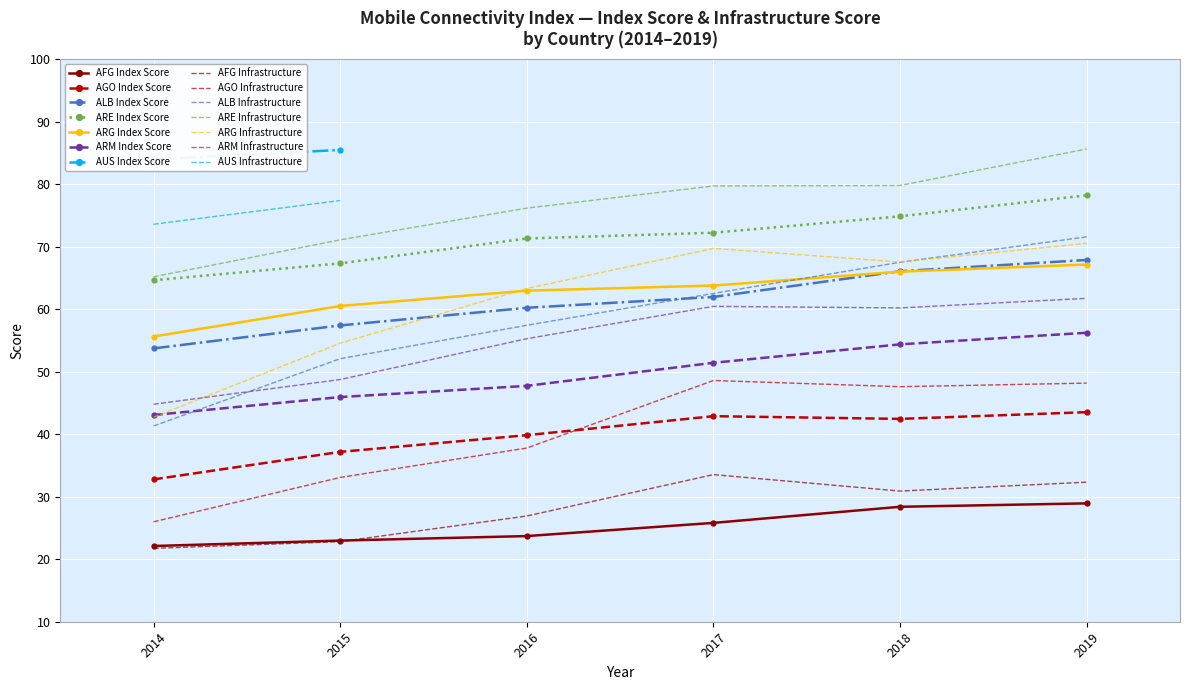

At which label does ARE Index Score reach its minimum?

2014